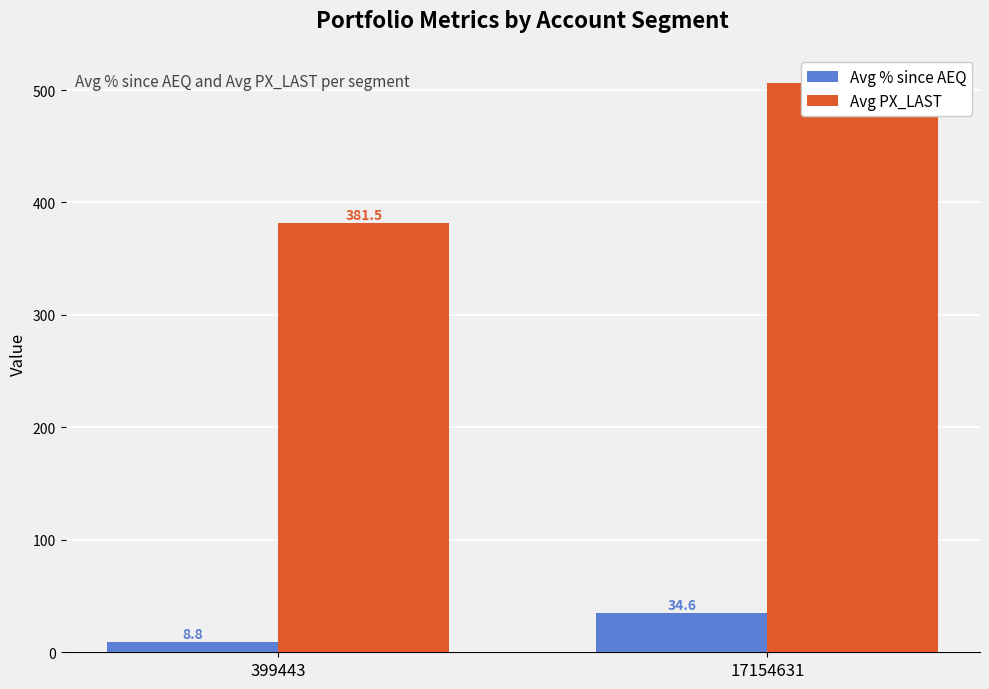

What are all the series names shown in the legend?

Avg % since AEQ, Avg PX_LAST